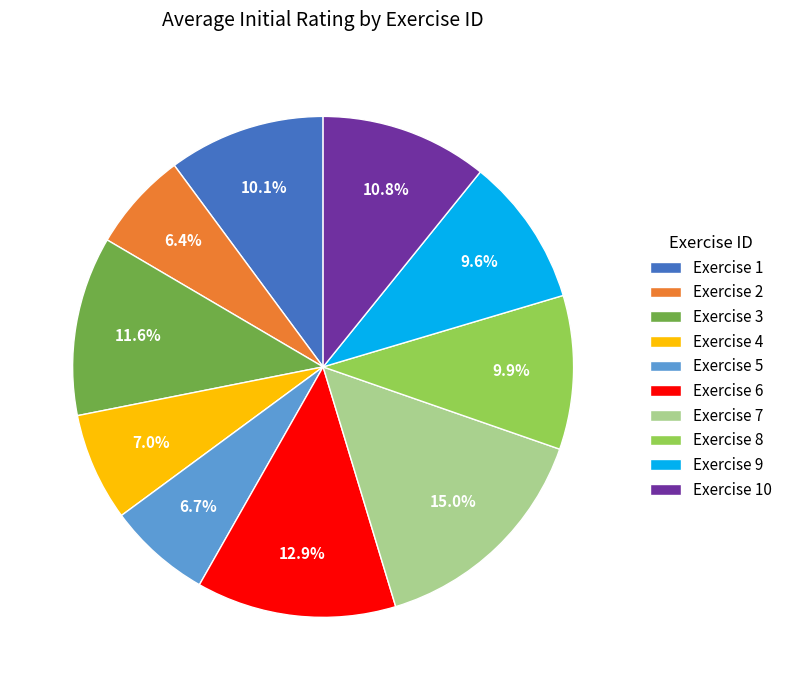

How many segments does this pie chart have?

10